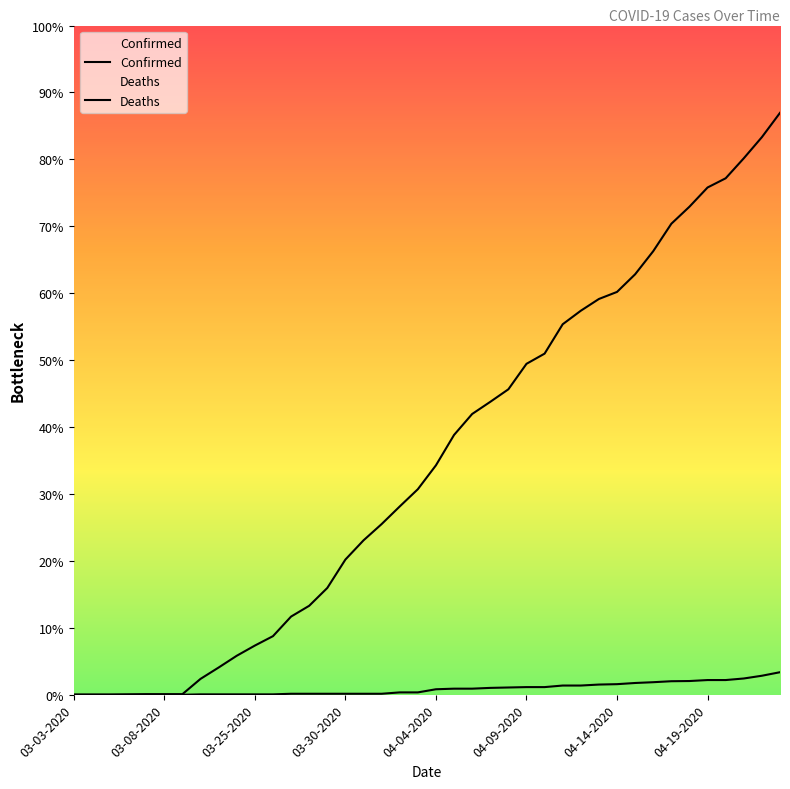

True or false: Deaths has a value of 23 at 04-20-2020.

False